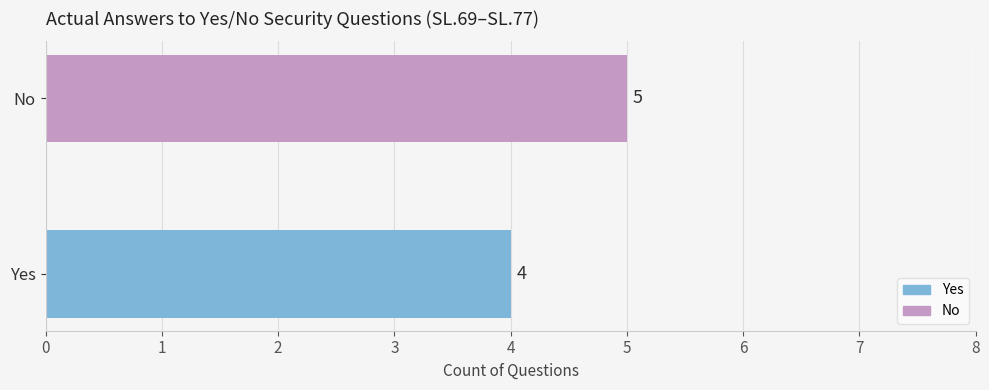

Between Yes and No, which is larger?

No